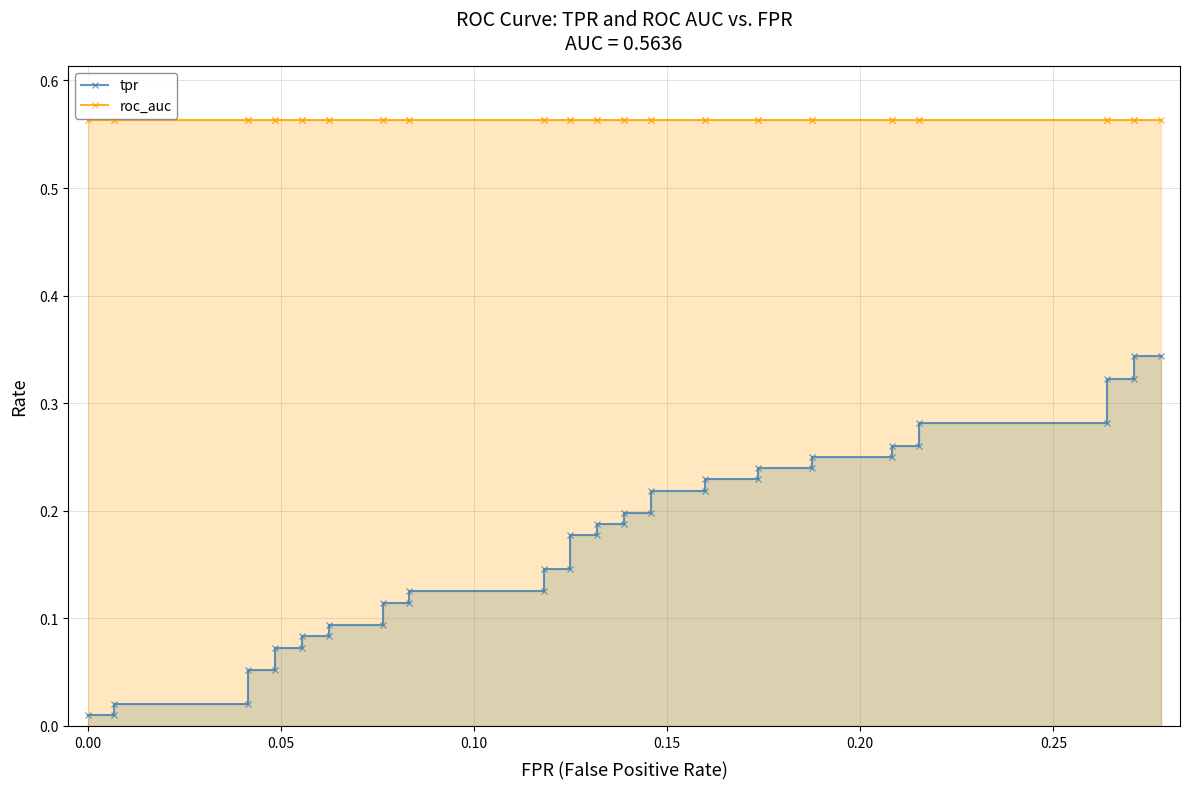

Is the value of roc_auc at 23 greater than the value of tpr at 8?

Yes